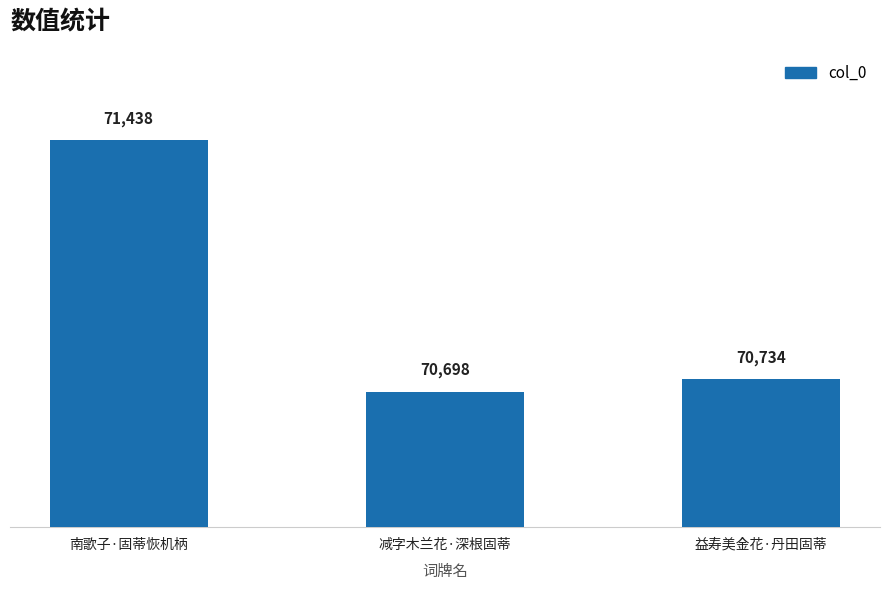

What value does the data have at 益寿美金花·丹田固蒂?

70734